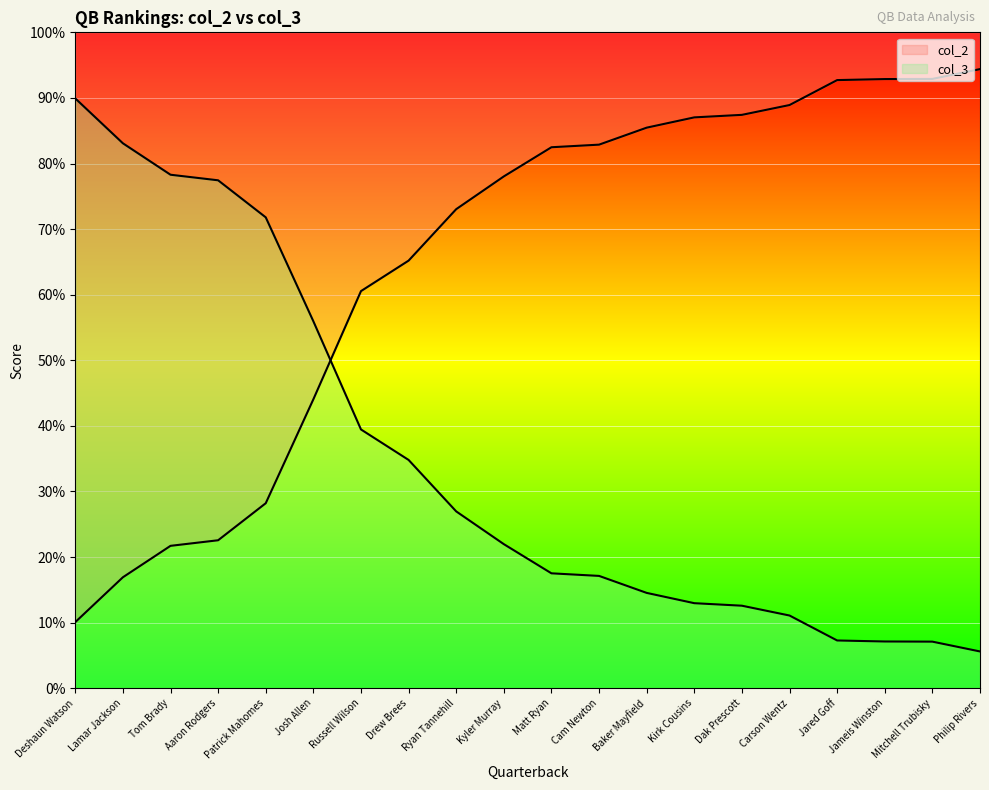

Where do col_2 and col_3 first cross each other?

Josh Allen and Russell Wilson